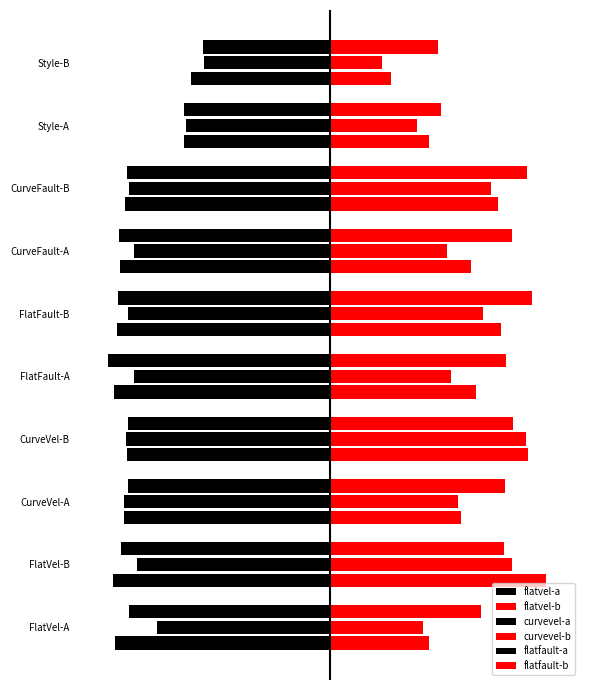

Count the number of categories in the chart.

10